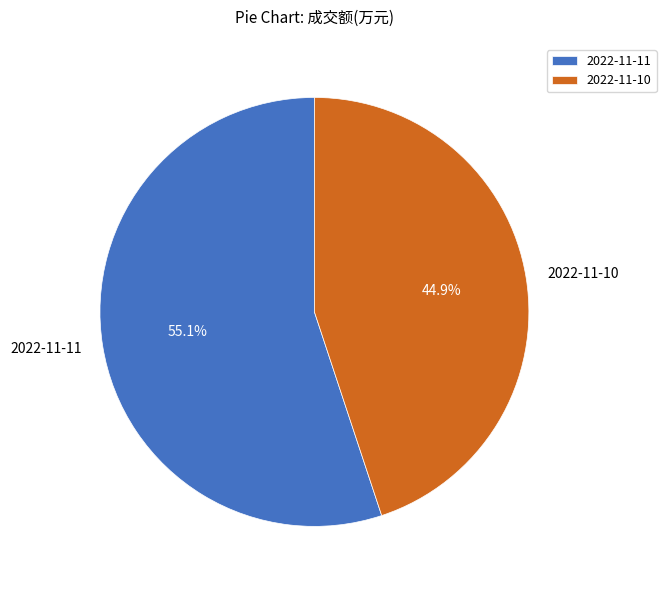

What is the majority slice?

2022-11-11